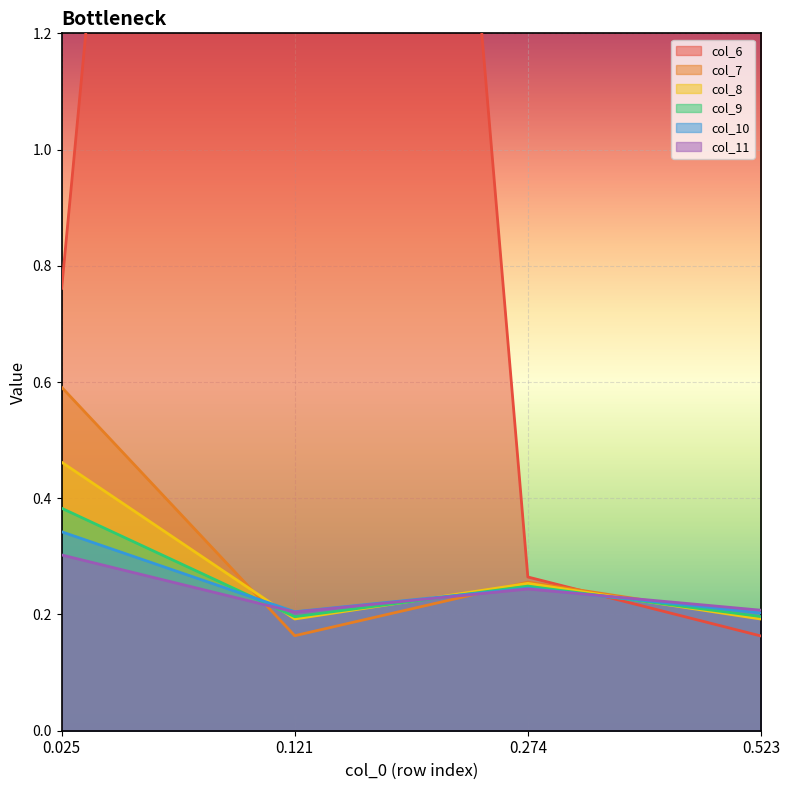

Reading left to right, what are all the values shown in this chart?

col_6: 0.025=0.8	0.121=5.0	0.274=0.3	0.523=0.2
col_7: 0.025=0.6	0.121=0.2	0.274=0.3	0.523=0.2
col_8: 0.025=0.5	0.121=0.2	0.274=0.3	0.523=0.2
col_9: 0.025=0.4	0.121=0.2	0.274=0.2	0.523=0.2
col_10: 0.025=0.3	0.121=0.2	0.274=0.2	0.523=0.2
col_11: 0.025=0.3	0.121=0.2	0.274=0.2	0.523=0.2